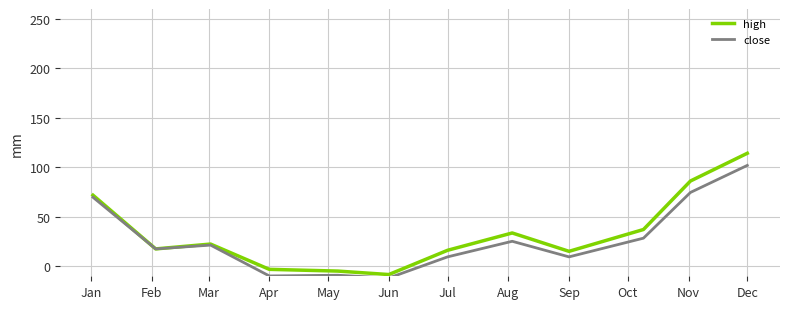

Rank the series by their maximum value, from lowest to highest.

close, high